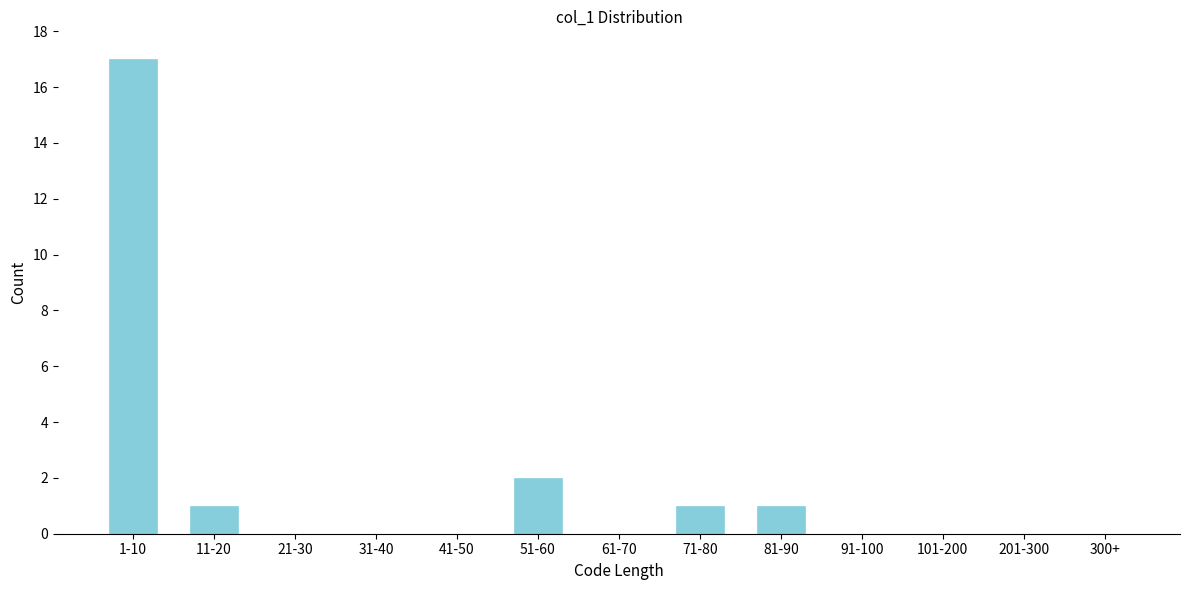

Reading right to left, extract all data points from this chart.

300+=0	201-300=0	101-200=0	91-100=0	81-90=1	71-80=1	61-70=0	51-60=2	41-50=0	31-40=0	21-30=0	11-20=1	1-10=17